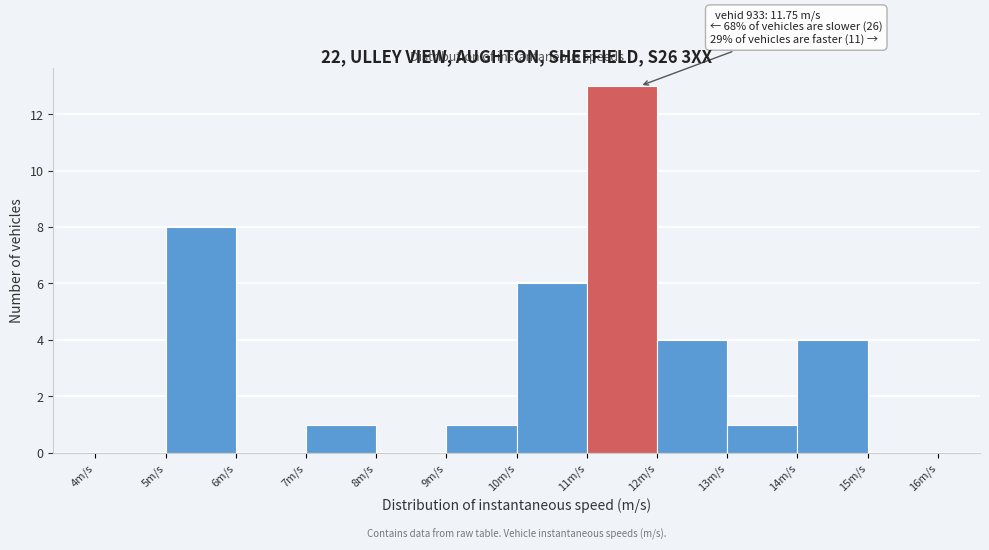

Over which range of the x-axis is the bar tallest?

11 to 12